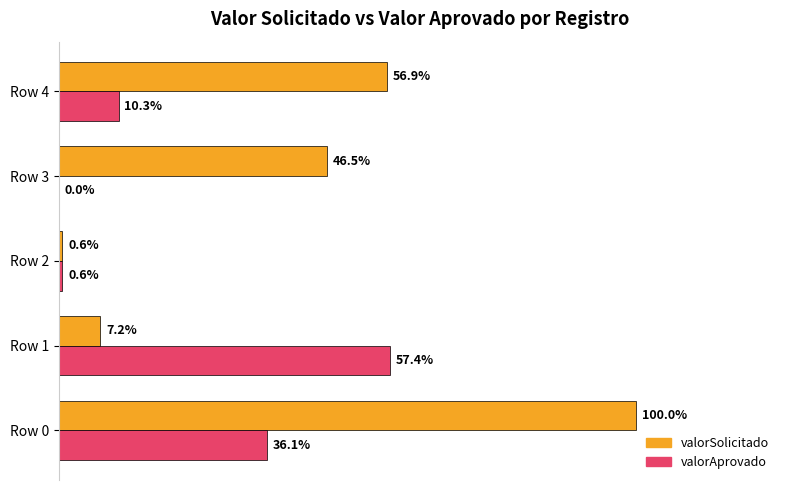

What is the difference between the maximum and second lowest values in the valorSolicitado series?

1795397.1